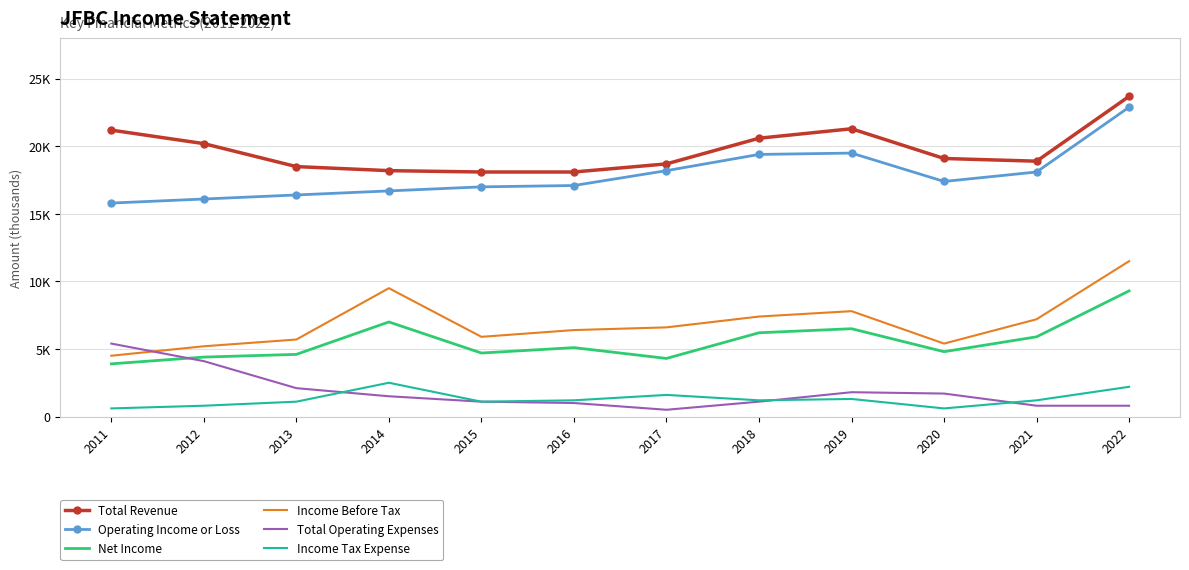

At which label does Income Tax Expense first exceed 1200?

2014